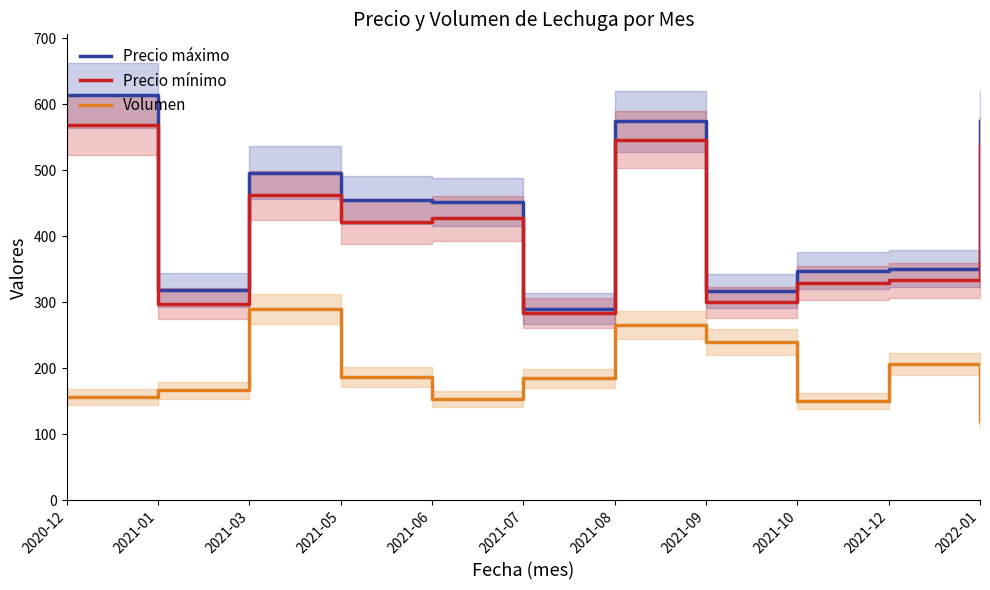

What is the total value across all series at 2021-09?

857.0